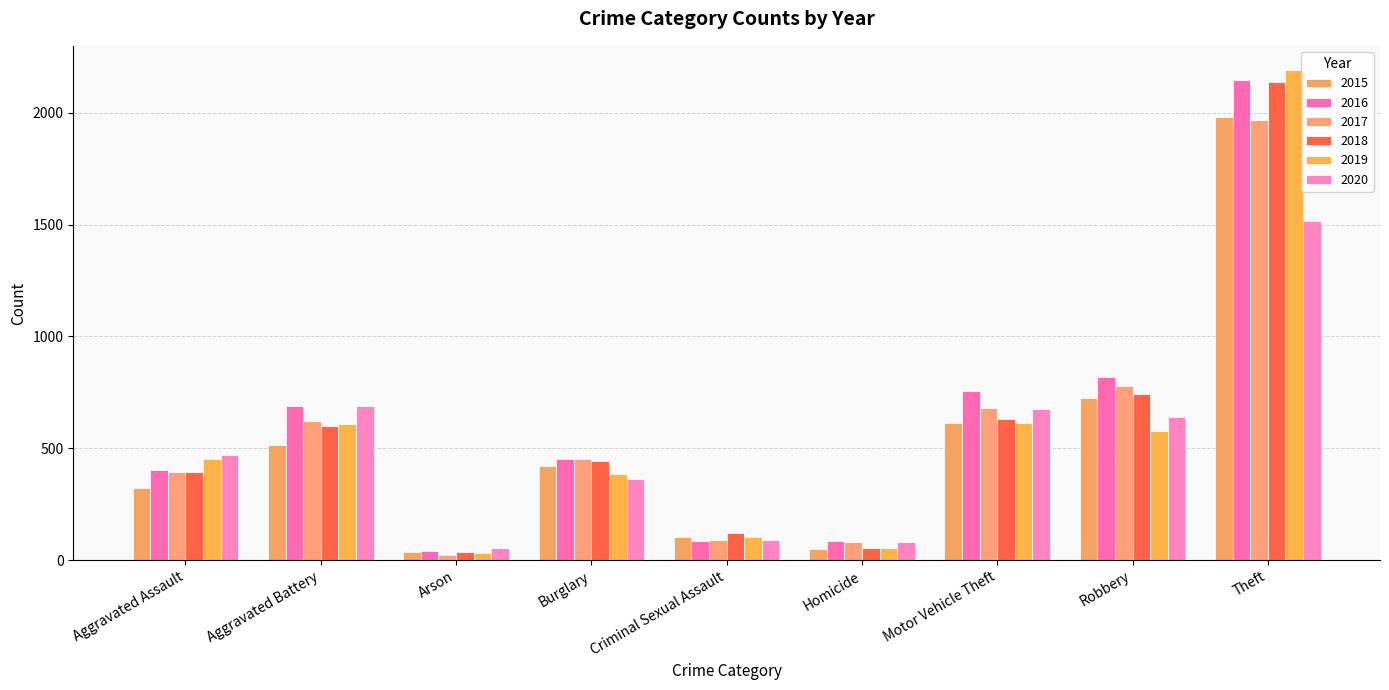

Does the chart contain any negative values?

No